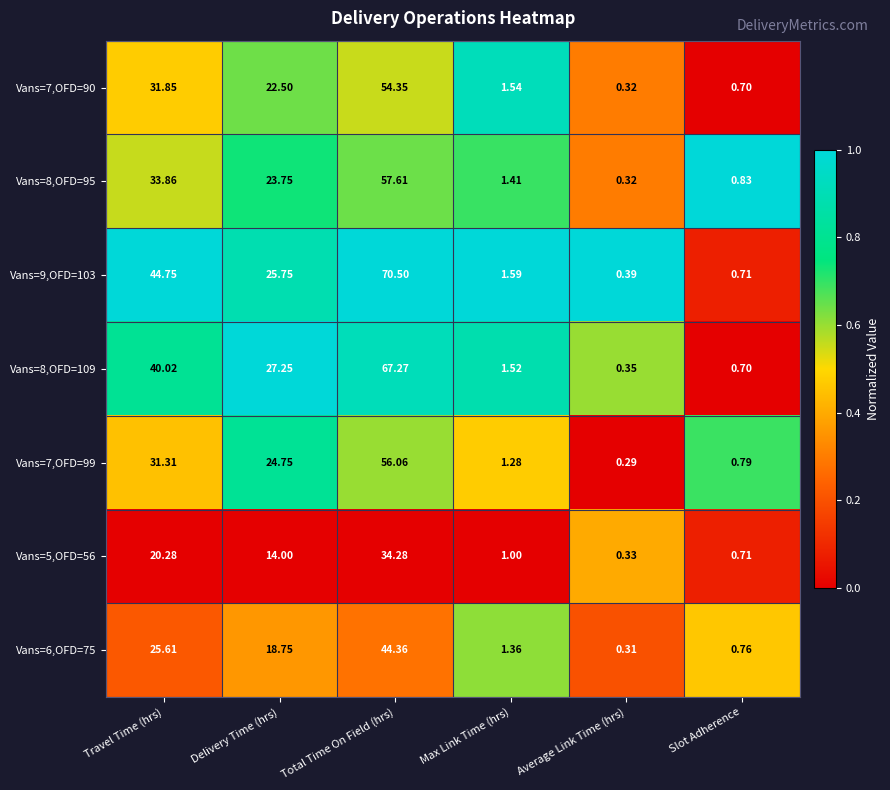

At which label does Vans=6,OFD=75 first exceed 18?

Travel Time (hrs)